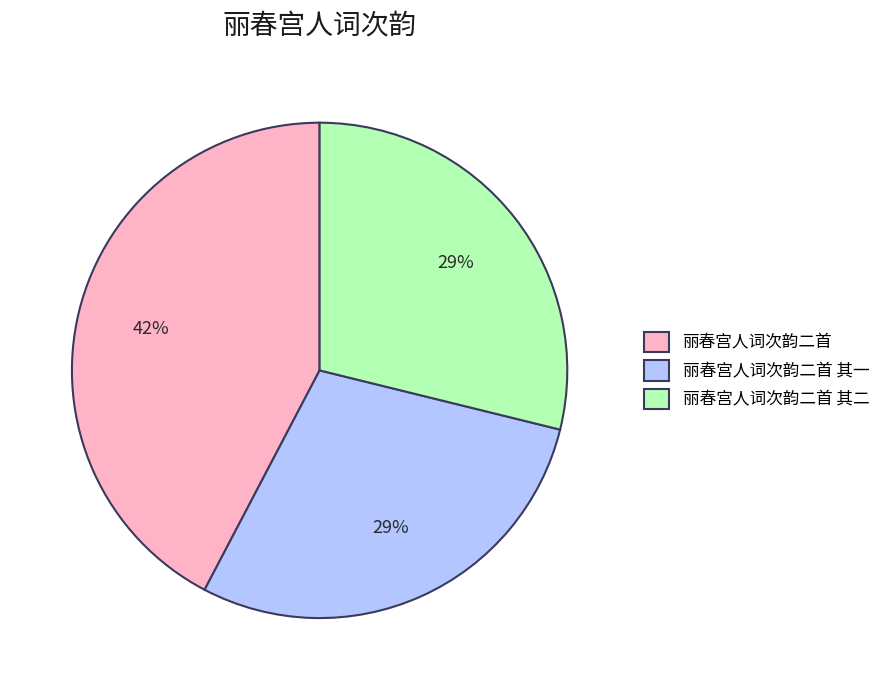

How many slices are in this pie chart?

3